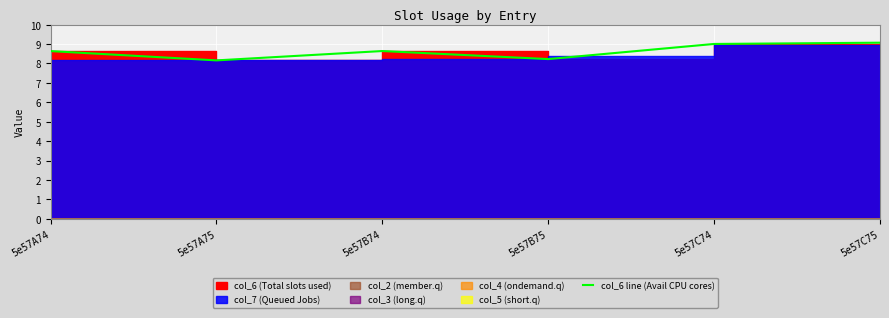

Reading left to right, list all the values displayed in this chart.

5e57A74=8.6	5e57A75=8.2	5e57B74=8.6	5e57B75=8.2	5e57C74=9.0	5e57C75=9.1